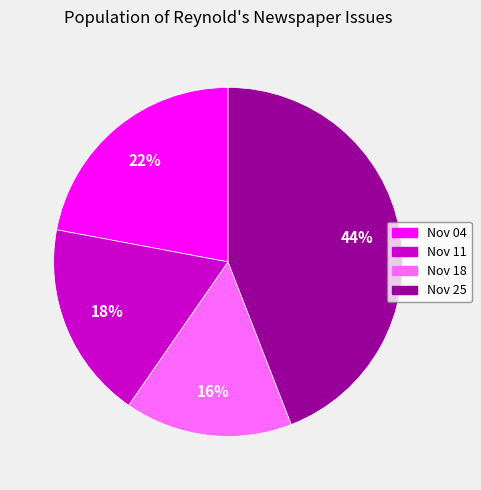

To the nearest percent, what is the average slice percentage?

25%